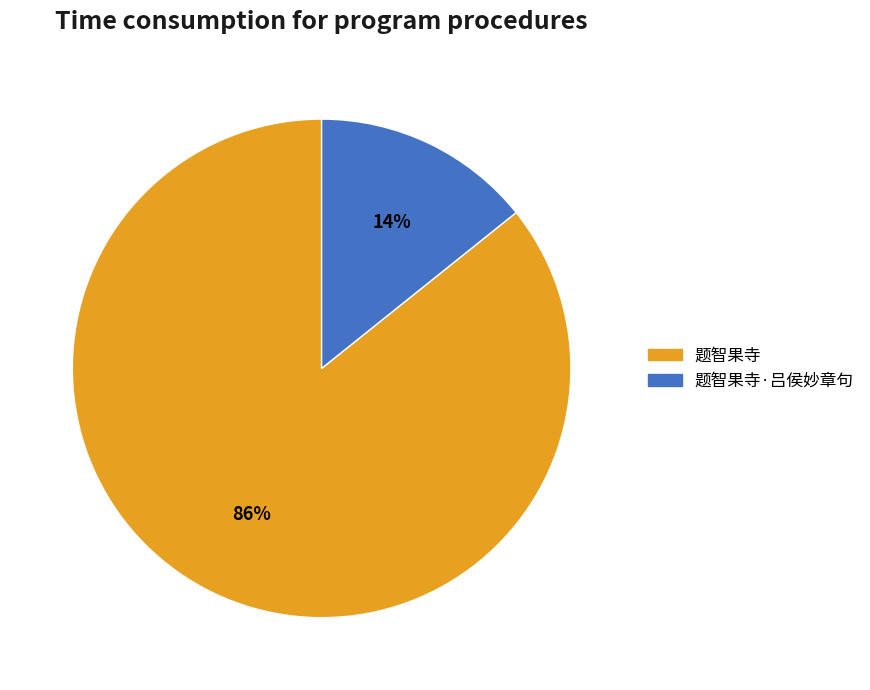

To the nearest percent, what is the average slice percentage?

50%